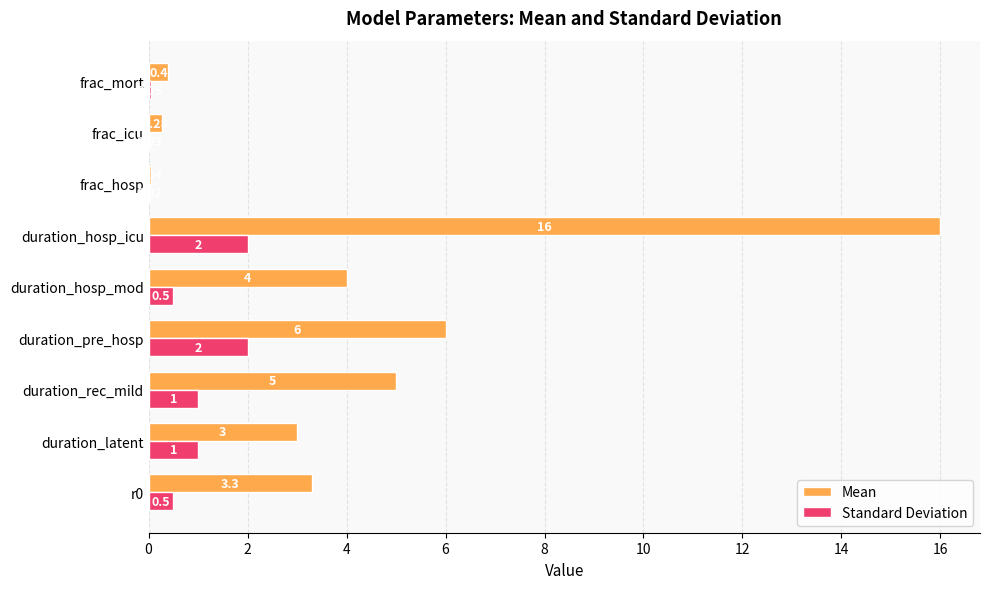

At which category is the sum across all series the highest?

duration_hosp_icu